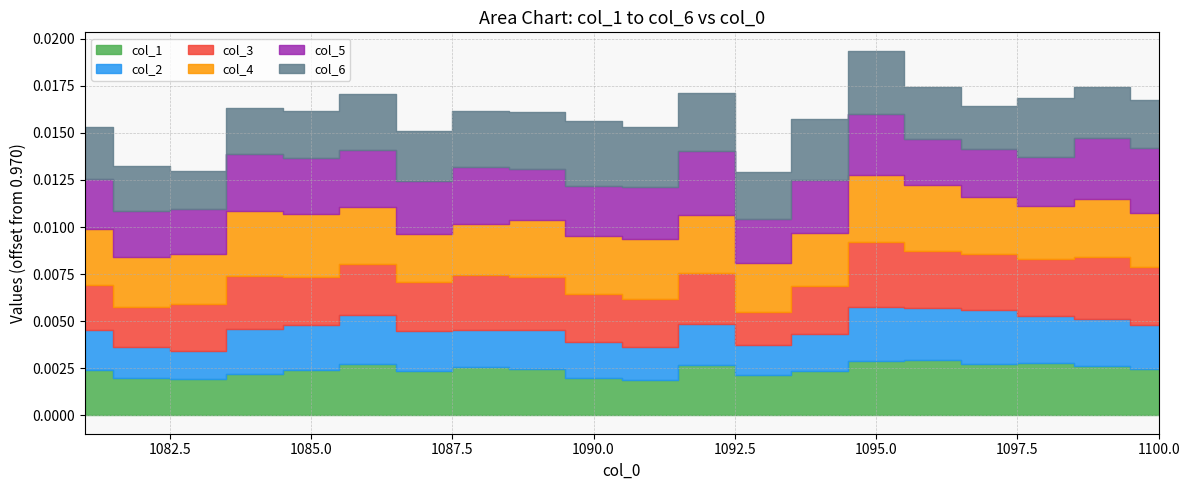

In col_5, how many points are lower than both neighbors (excluding endpoints)?

6